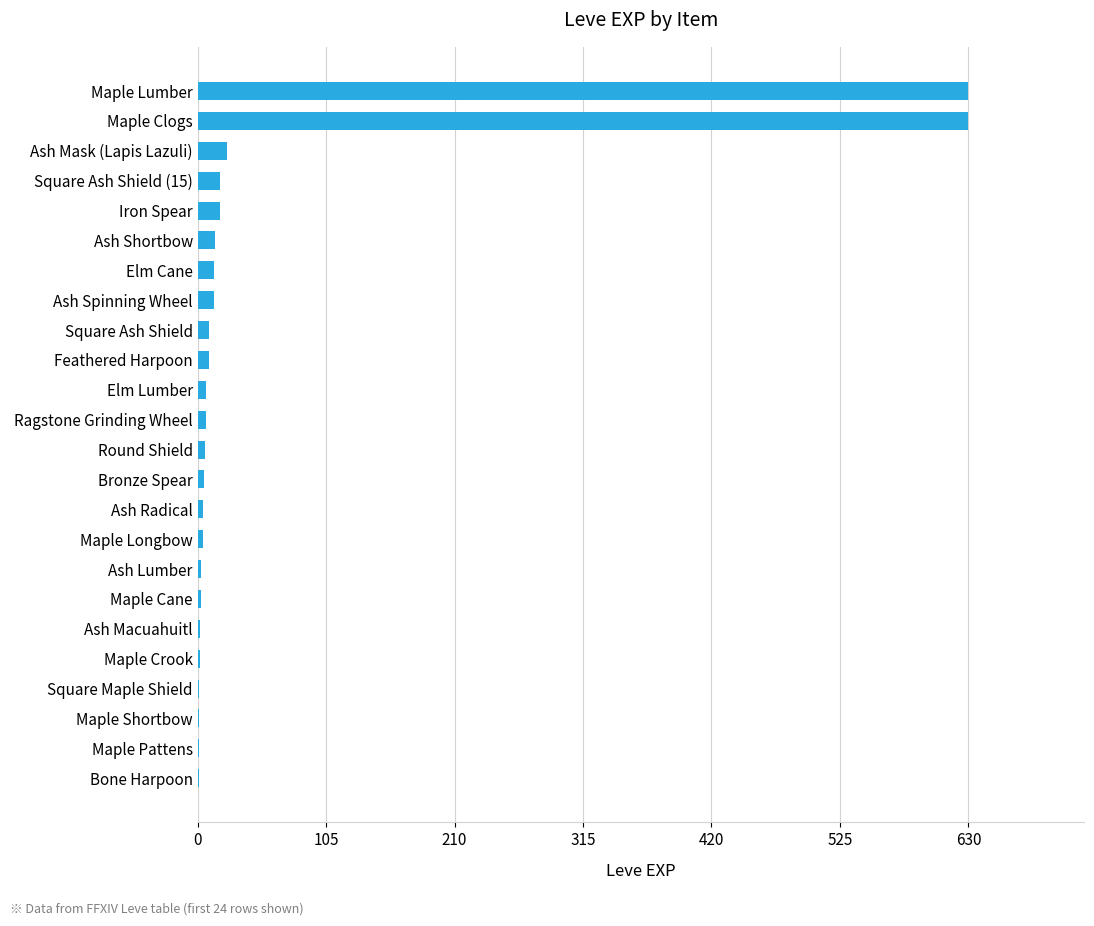

What is the maximum value shown in the chart?

630